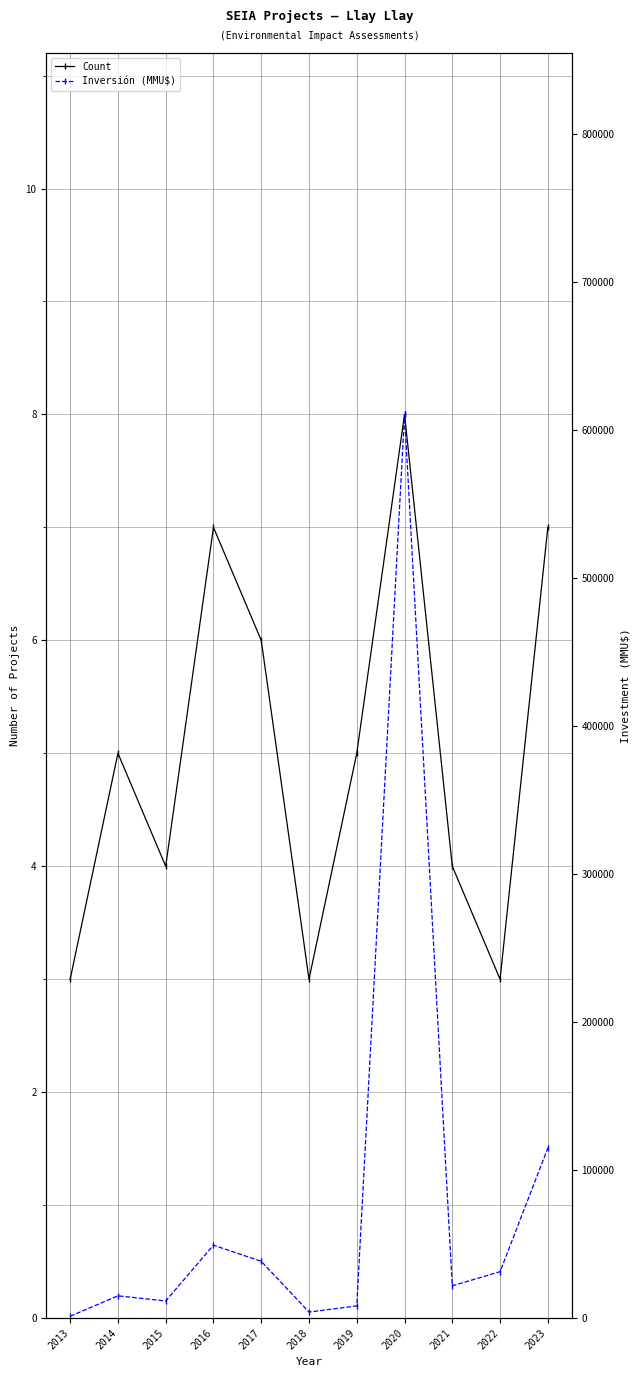

What is the minimum value shown in the chart?

3